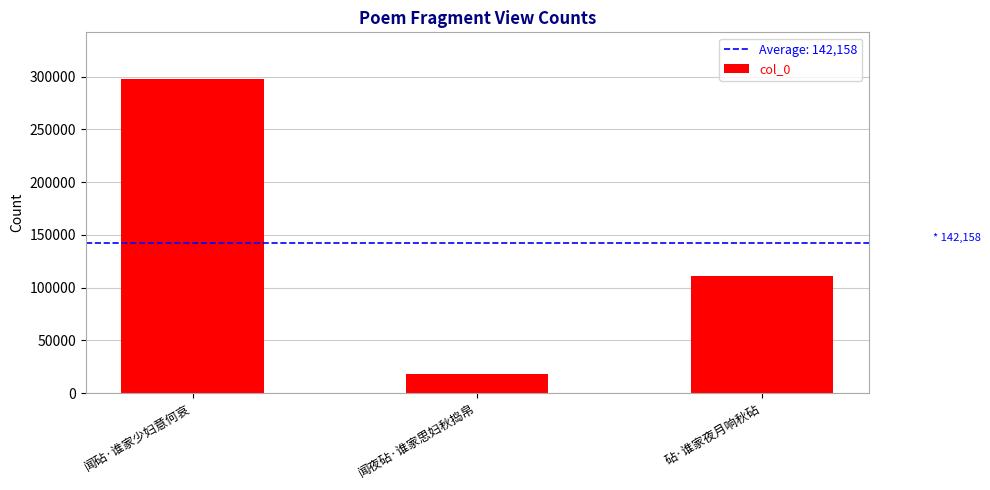

List the labels in order of value, largest first.

闻砧·谁家少妇意何哀, 砧·谁家夜月响秋砧, 闻夜砧·谁家思妇秋捣帛